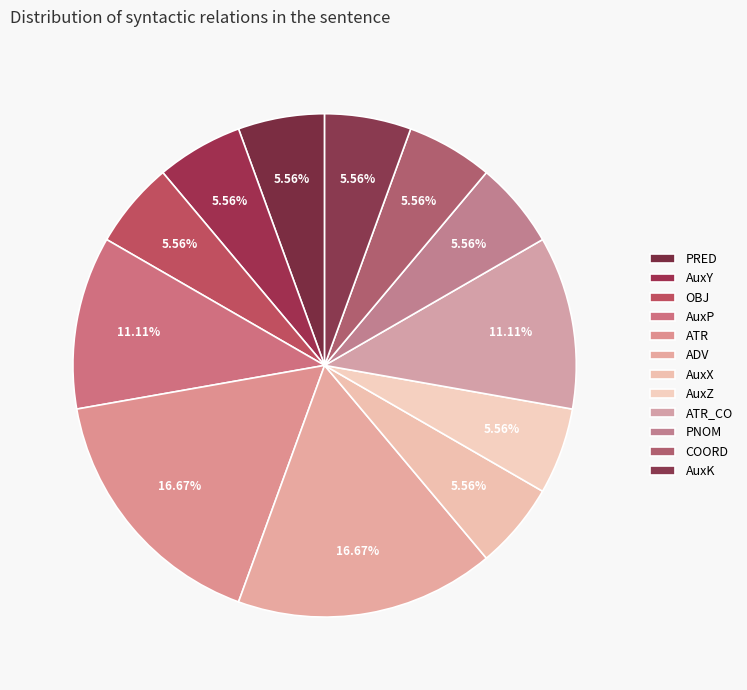

Approximately how many times larger is the value at AuxX compared to PRED?

1.0